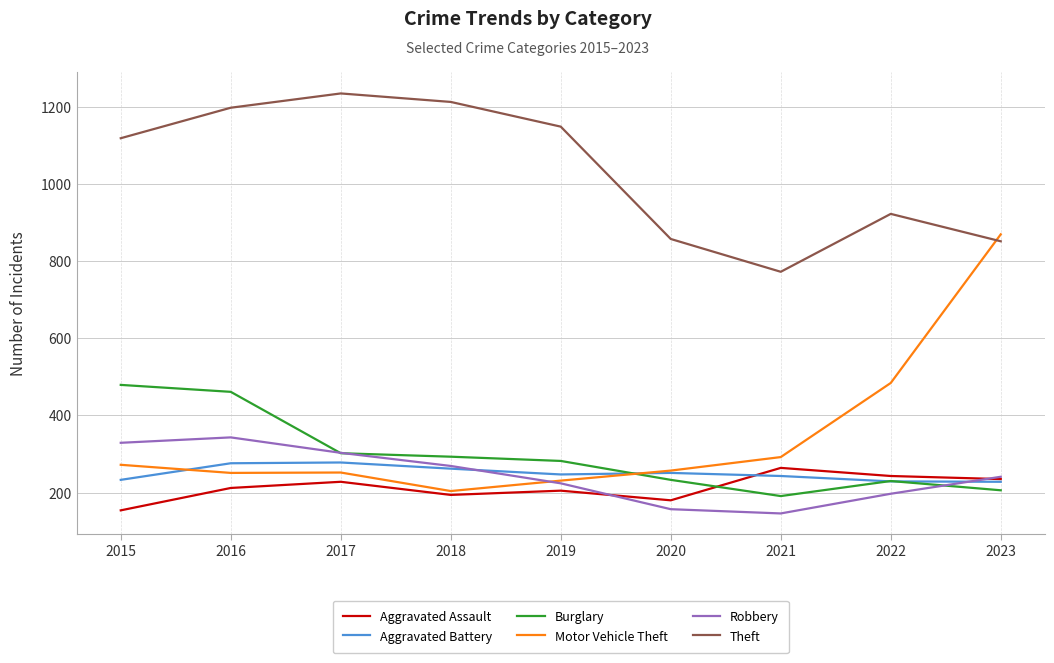

In Aggravated Assault, how many points are higher than both neighbors (excluding endpoints)?

3